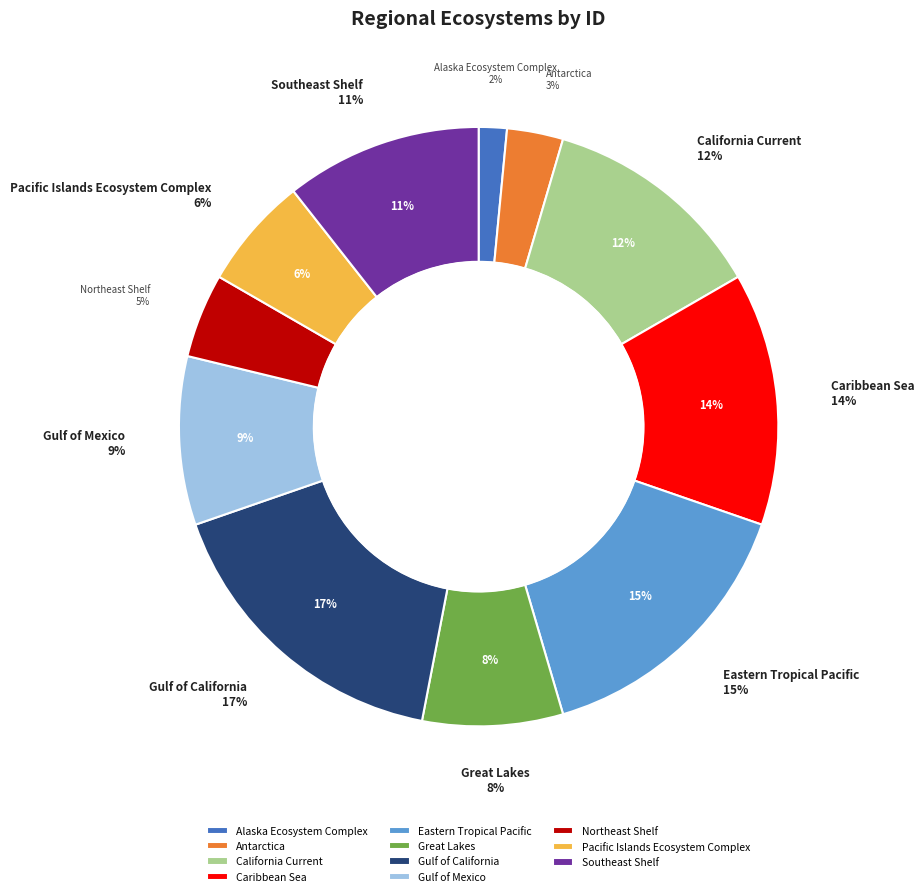

What is the ratio of the value at Pacific Islands Ecosystem Complex to the value at Southeast Shelf?

0.6